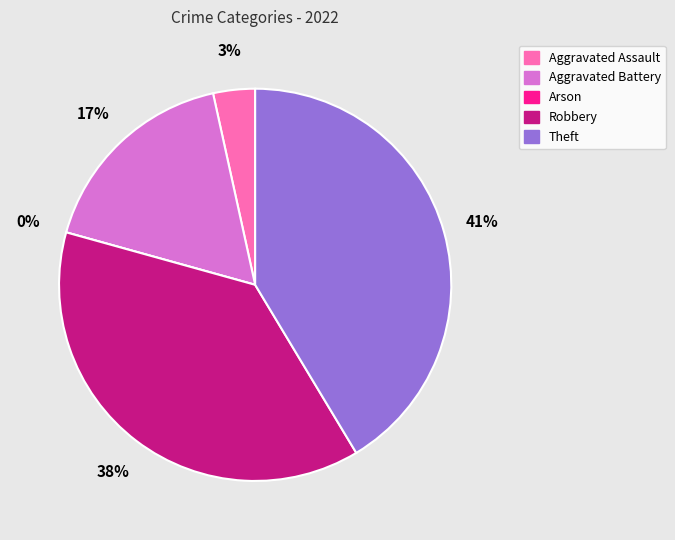

What is the total percentage of Aggravated Battery and Aggravated Assault?

20.7%